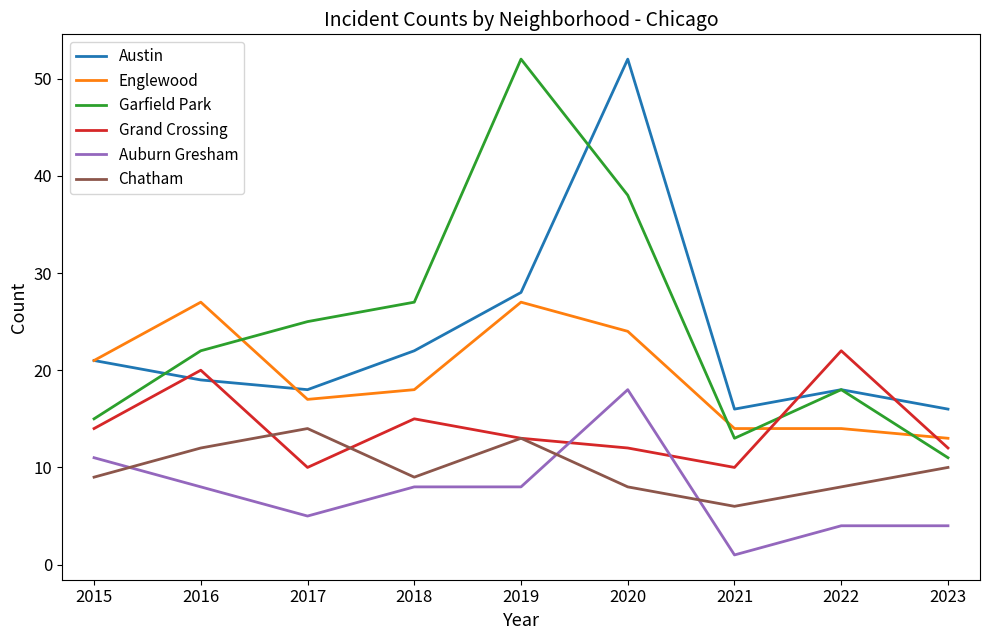

Is it true that Austin equals 18 at 2017?

True